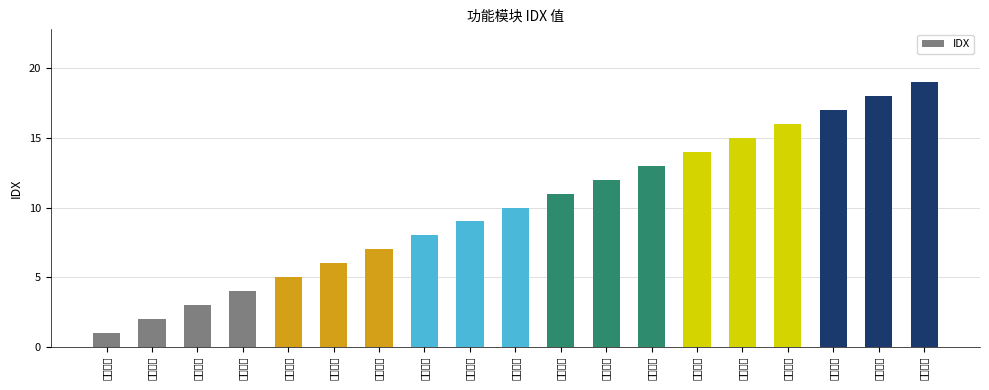

What is the value of the 16th bar from the left?

16